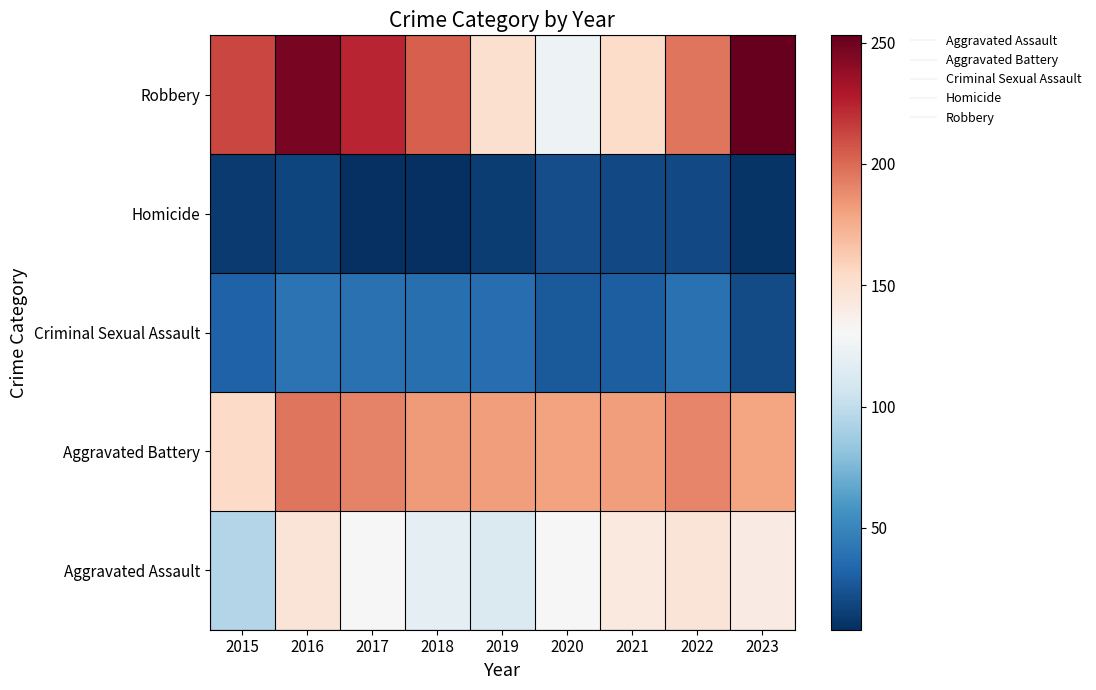

How many series are shown in this chart?

5